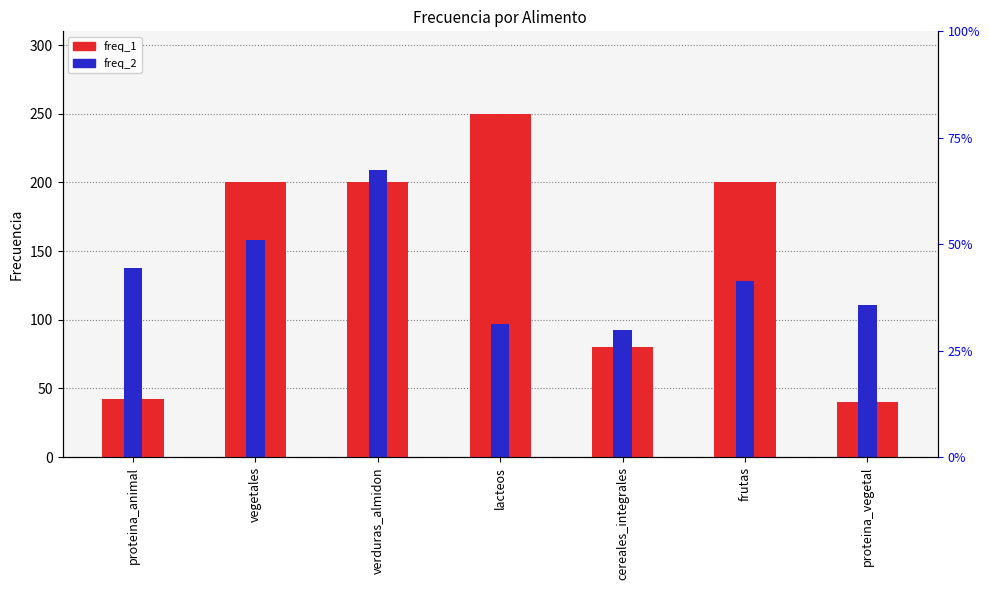

At how many categories does at least one series exceed 41?

7